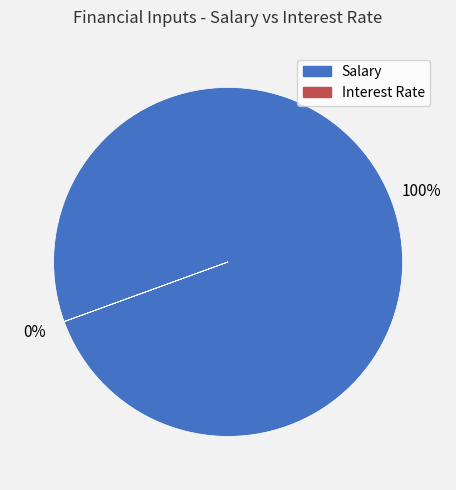

Does Salary represent more than half of the total?

Yes